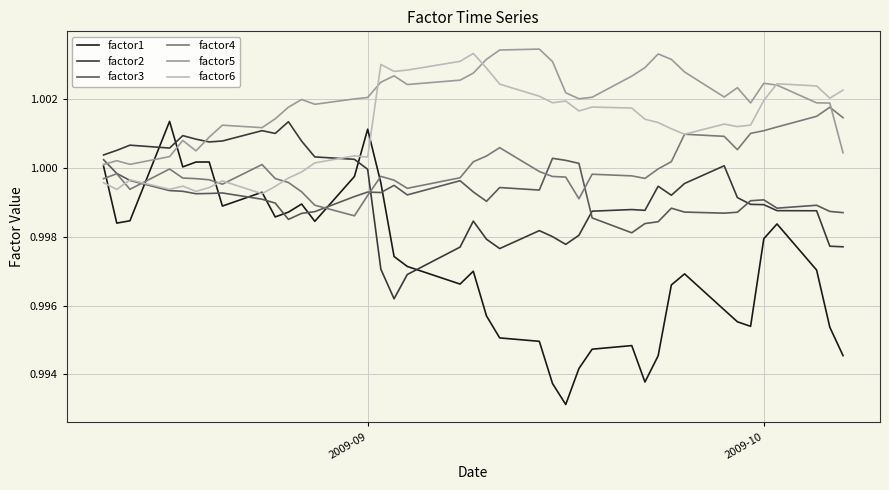

How many intersections are there between factor3 and factor5?

1